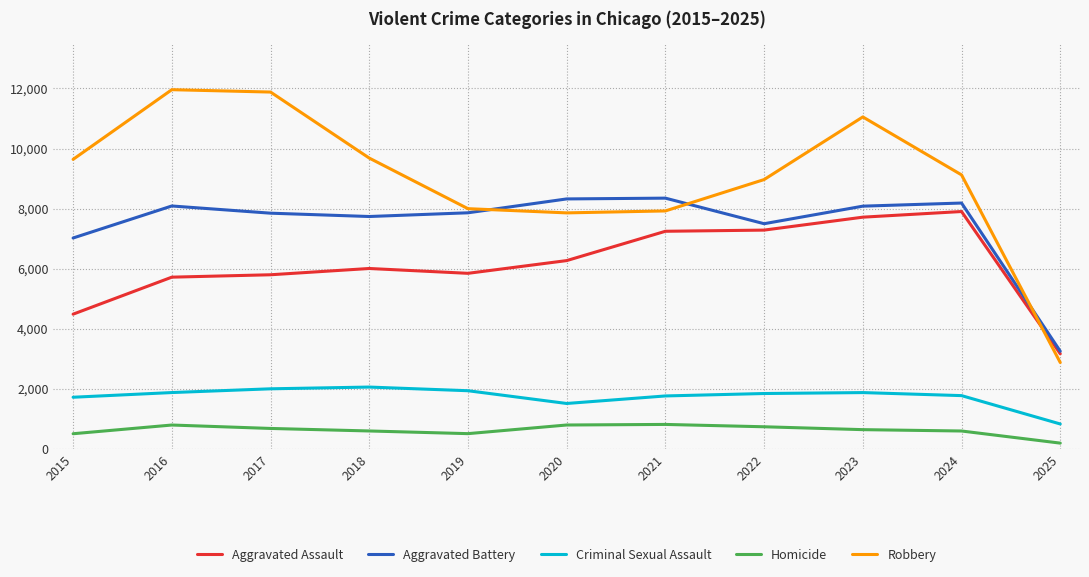

What is the sum of the Criminal Sexual Assault values at 2017 and 2019?

3922